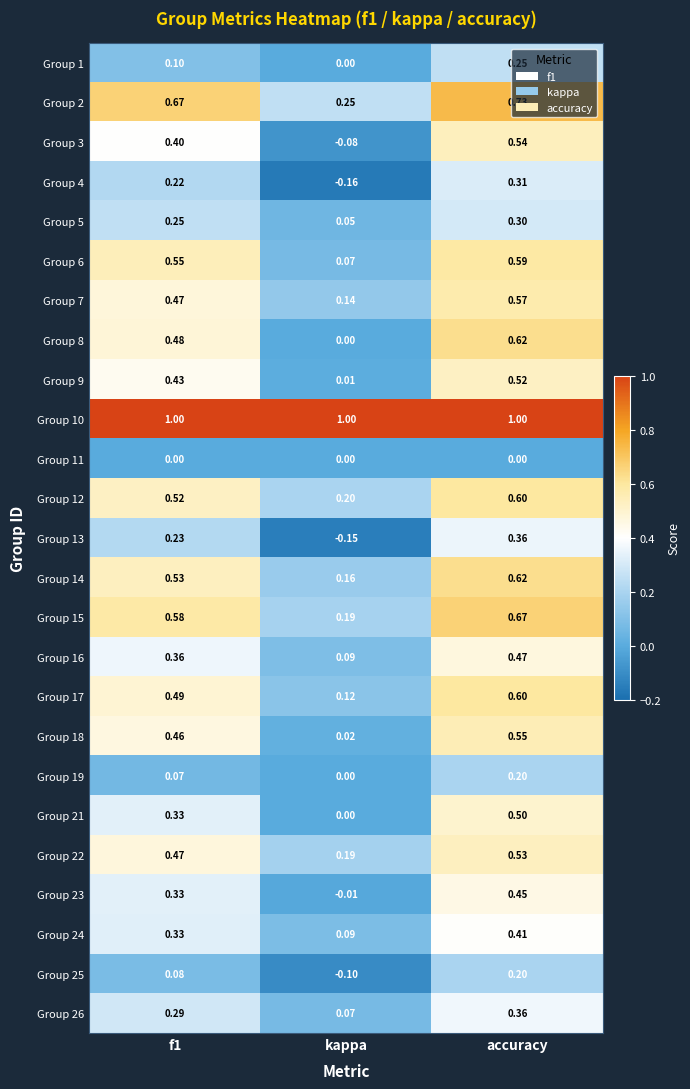

At which category is the sum across all series the highest?

accuracy